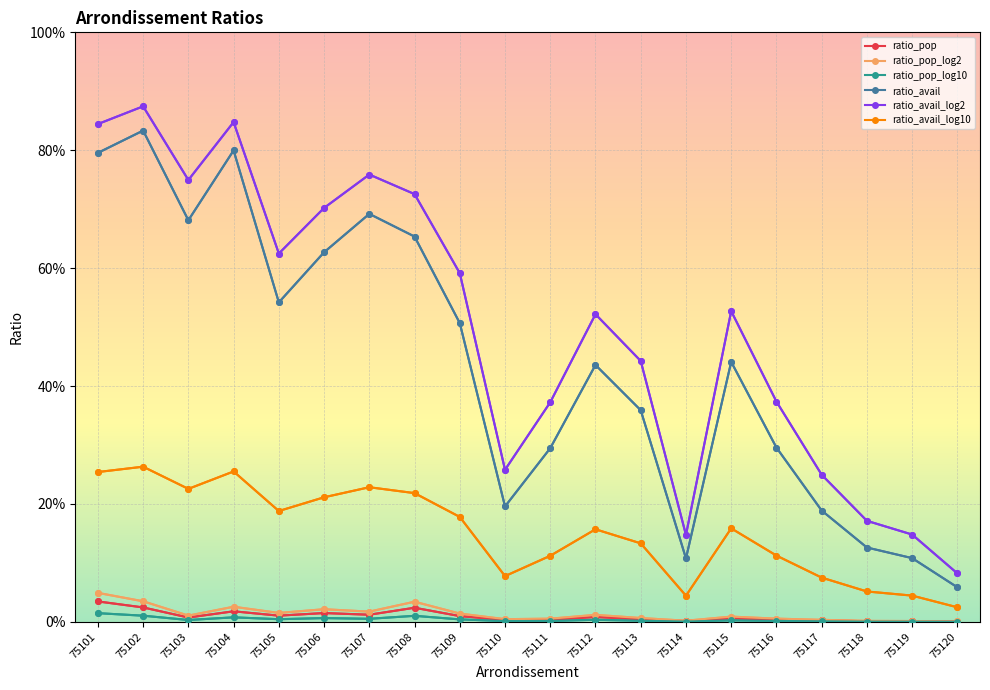

True or false: ratio_avail_log2 has a value of 0.1 at 75120.

False